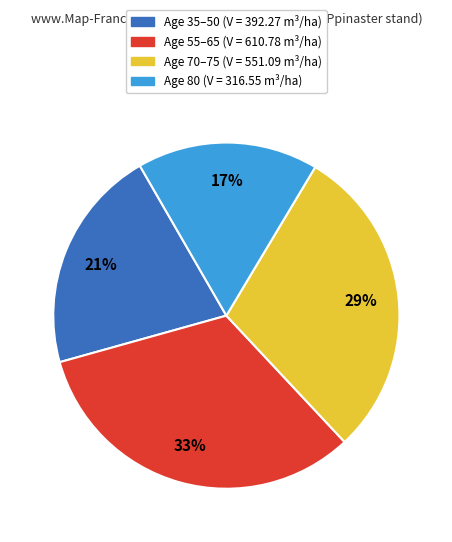

Is there a majority slice in this chart?

No